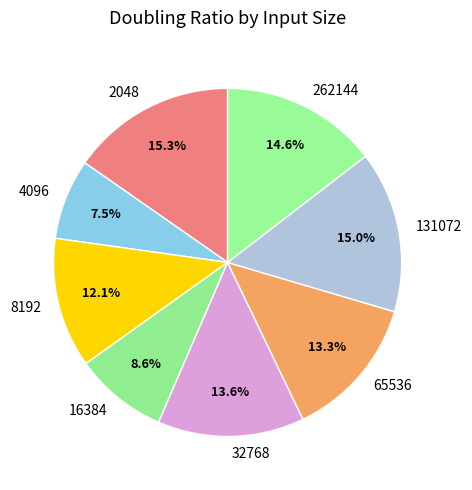

Do 262144 and 4096 together represent more than half of the pie?

No